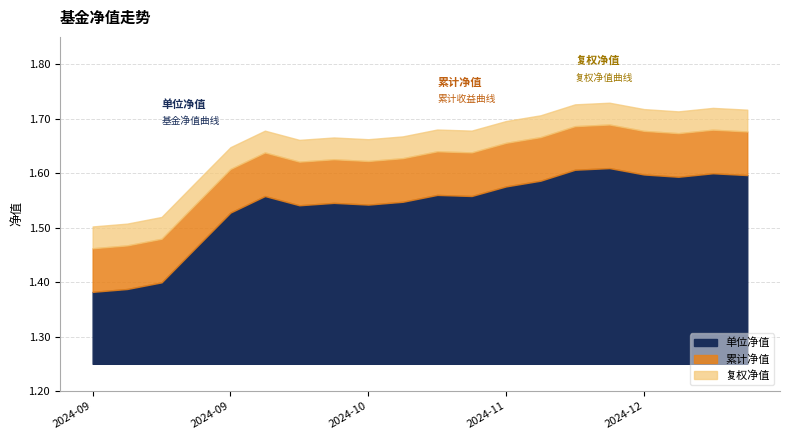

What is the greatest value displayed?

1.6